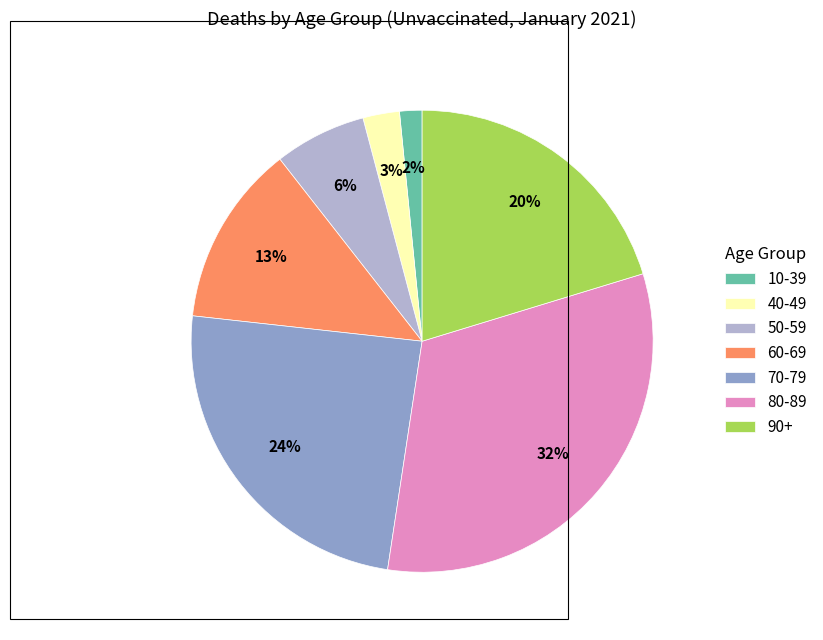

Which slice is the smallest?

10-39